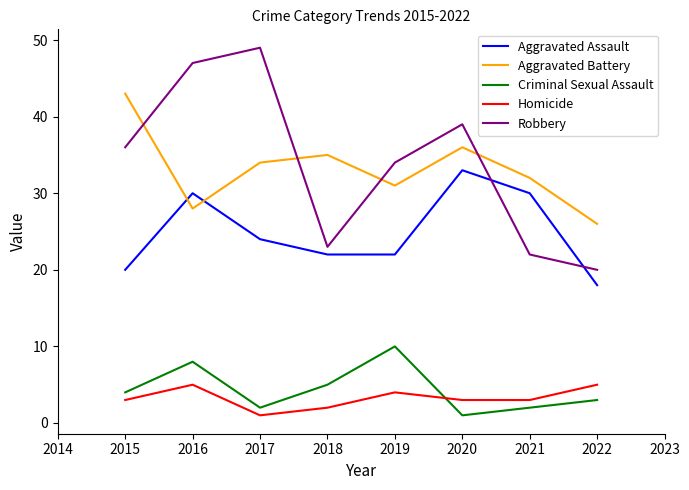

Where do Aggravated Battery and Robbery first cross each other?

2015 and 2016